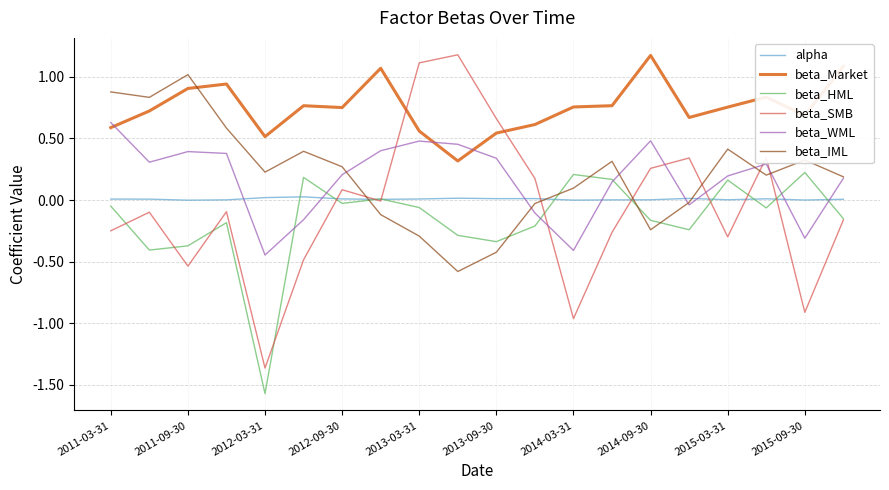

Which series has the largest range (max minus min)?

beta_SMB